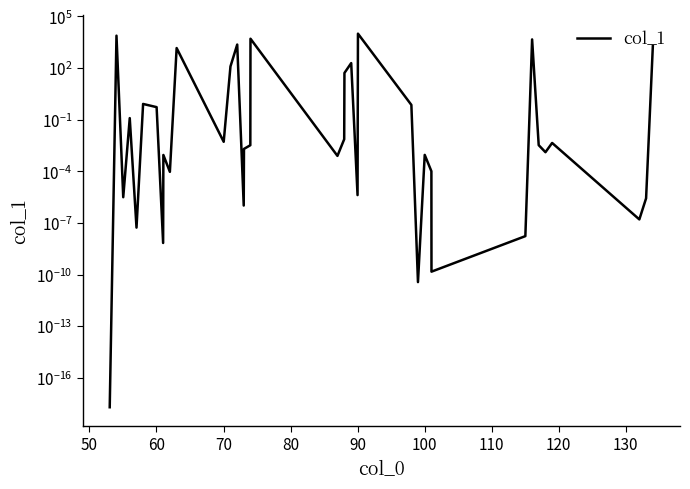

What is the average value?

902.3